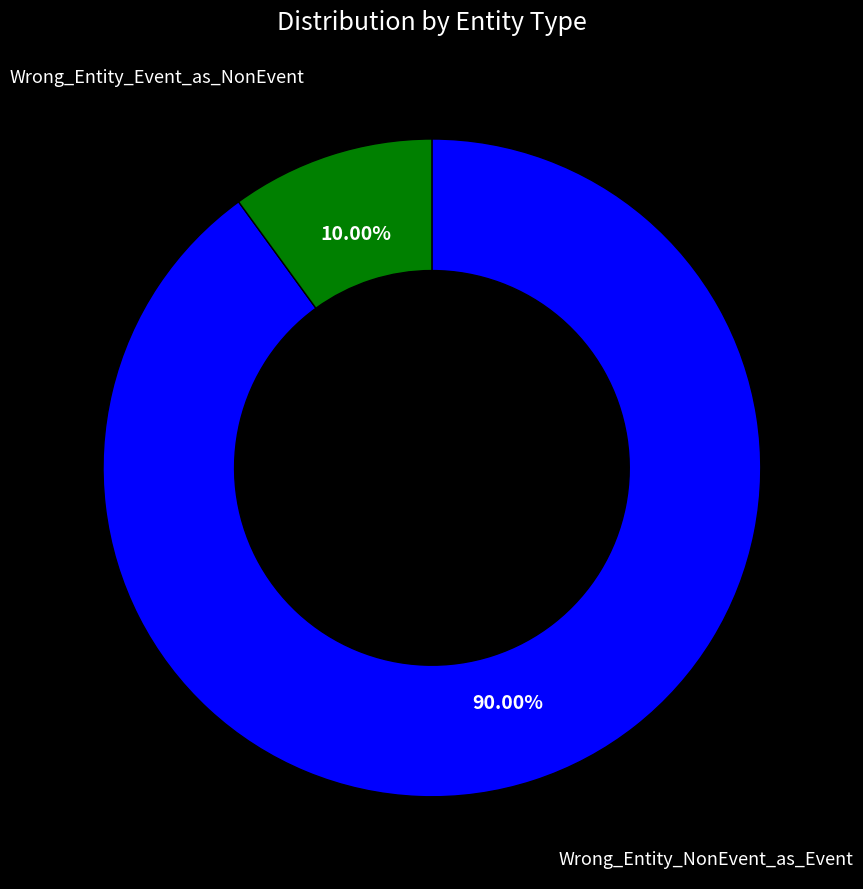

True or false: Wrong_Entity_Event_as_NonEvent accounts for 1% of the total.

False